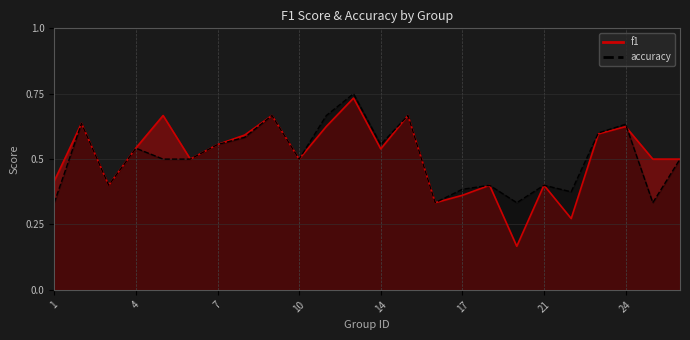

What is the total value across all series at 18?

0.8